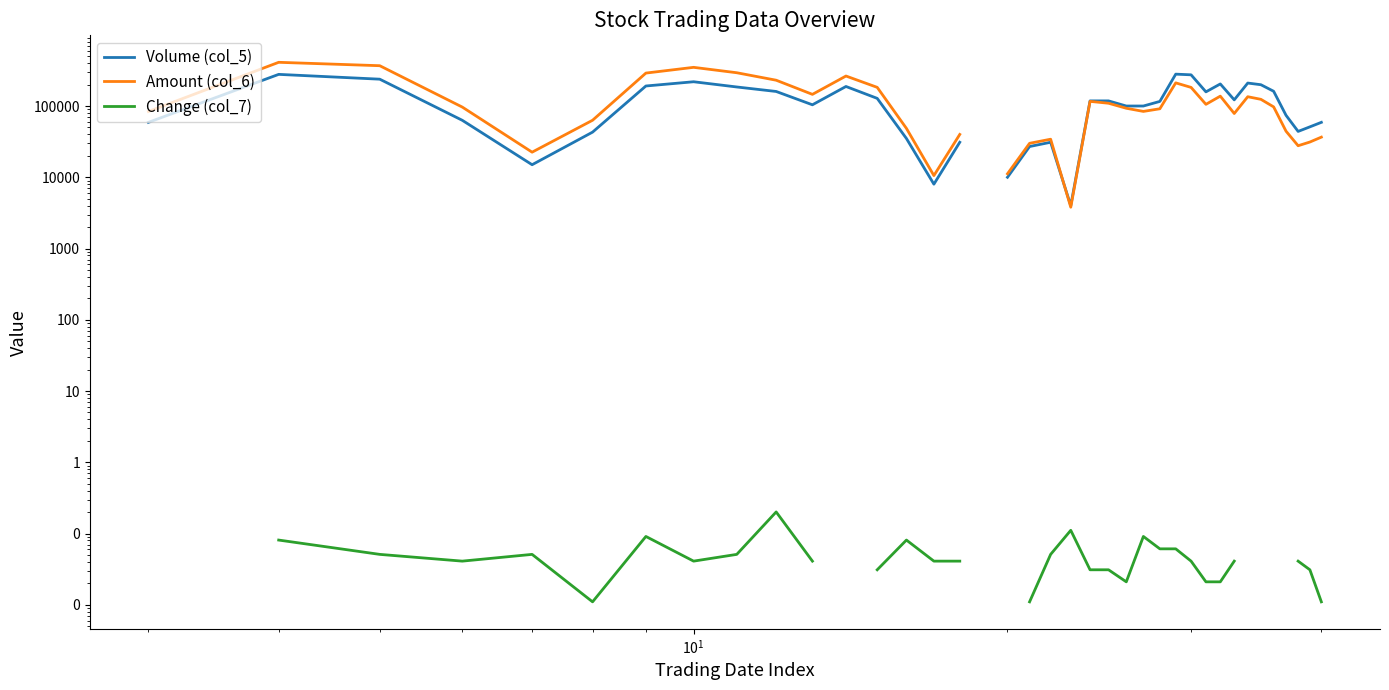

True or false: Amount (col_6) and Volume (col_5) cross at least once.

True